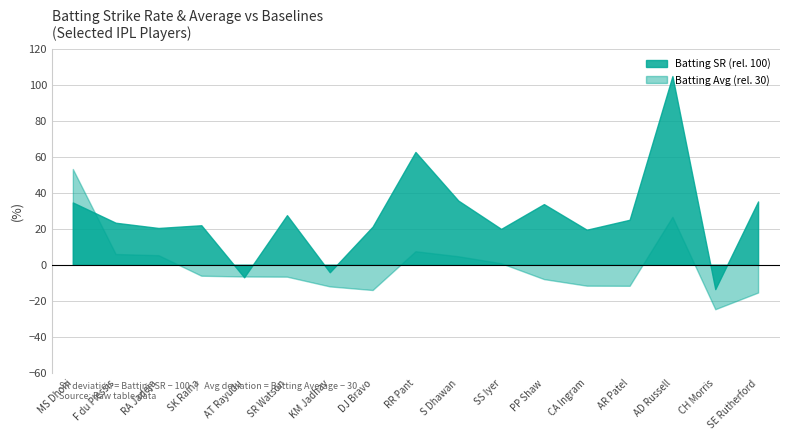

What is the difference between the second highest and minimum values in the Batting SR series?

76.2